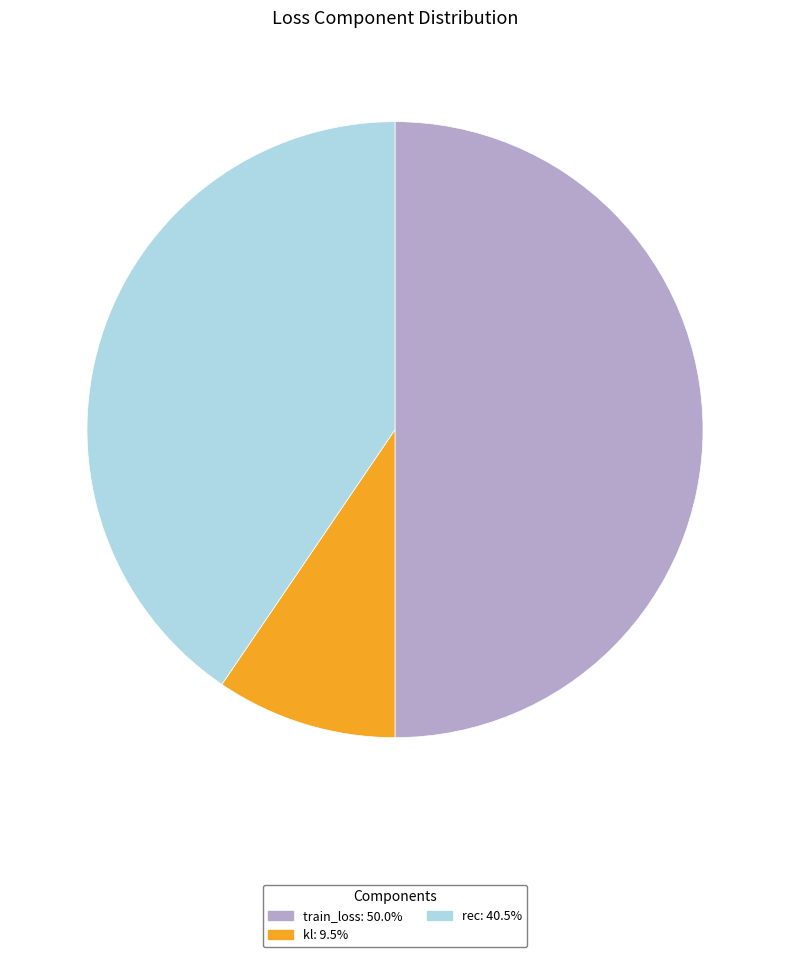

Combined, do rec: 40.5% and train_loss: 50.0% account for over 50%?

Yes